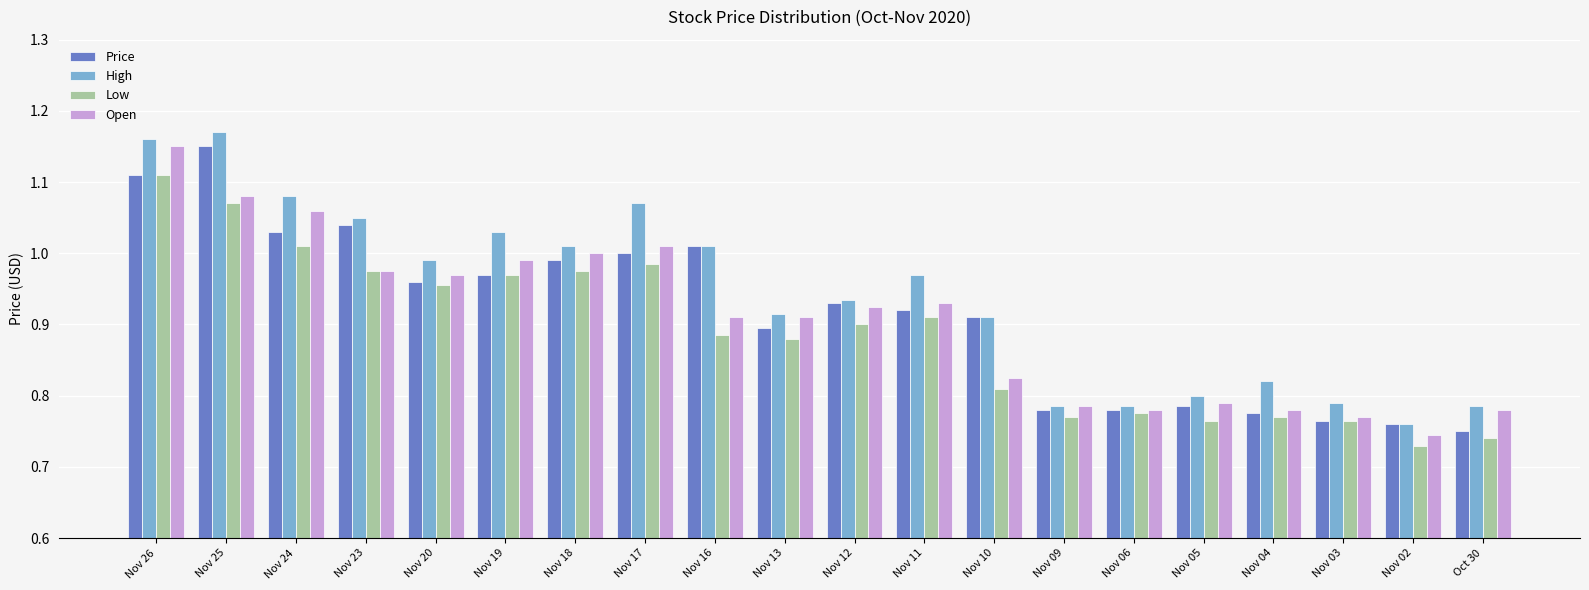

At which category does the chart reach its peak across all series?

Nov 25